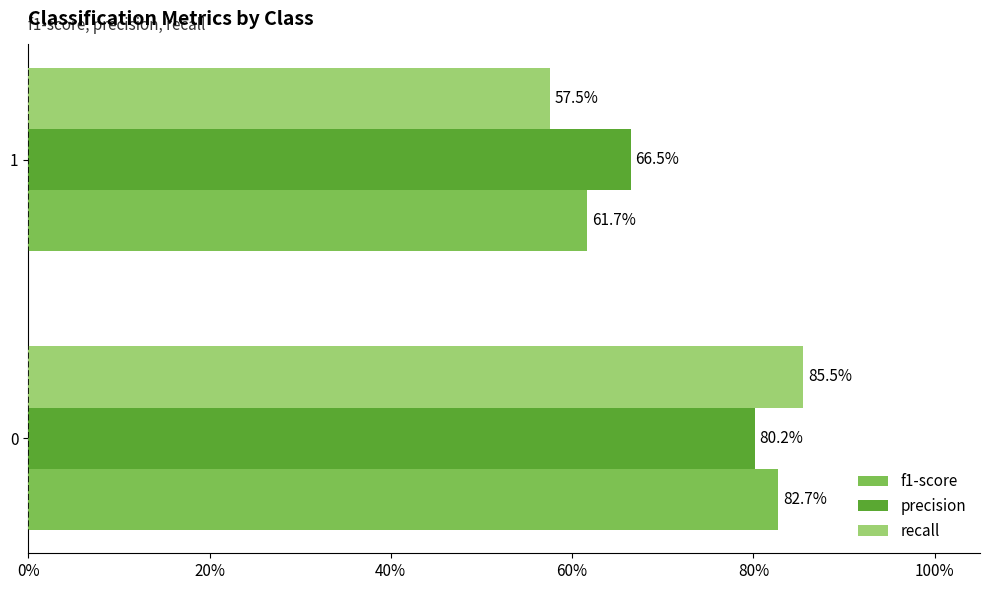

What are all the series names shown in the legend?

f1-score, precision, recall